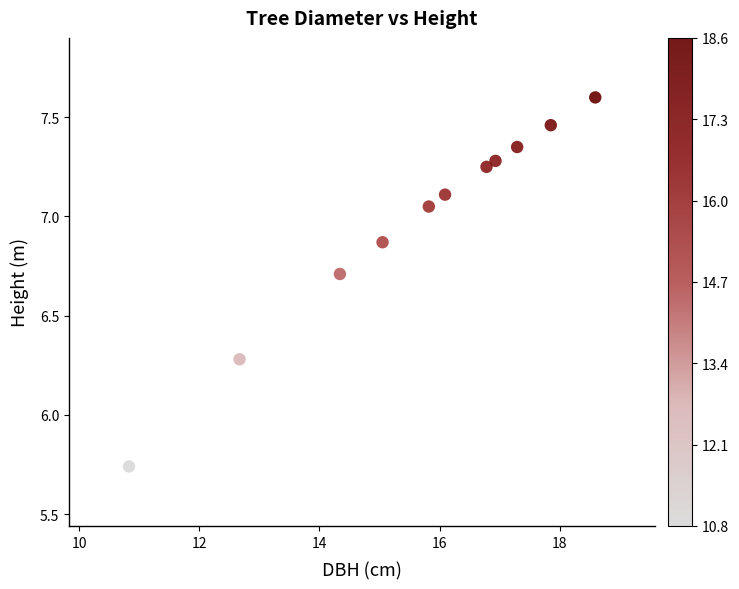

What is the range of X values (max minus min)?

7.8